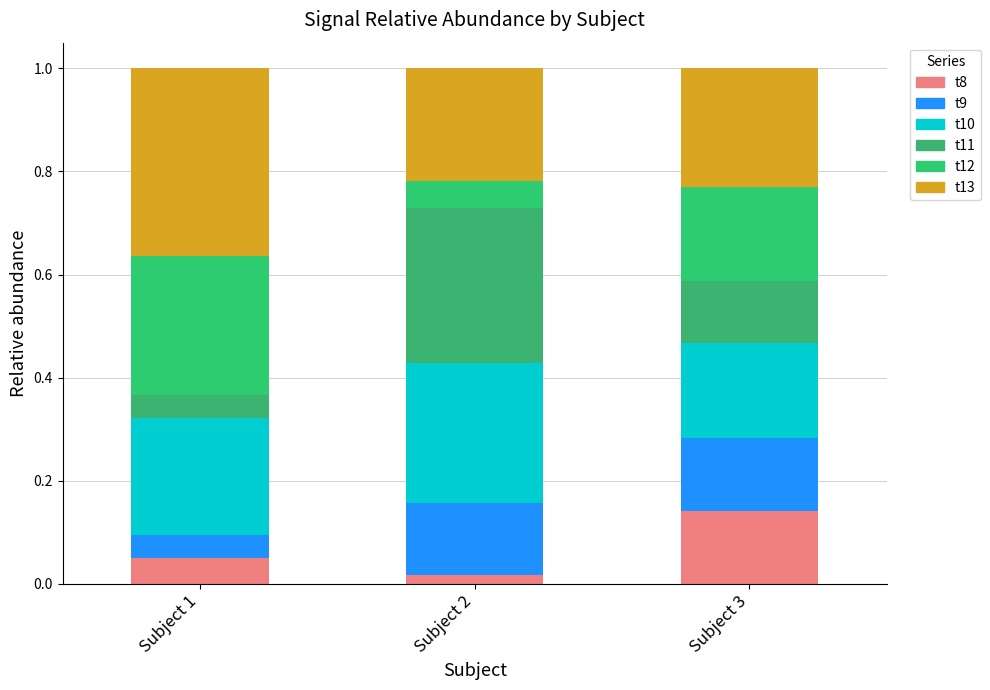

Rank the categories by t13 value from lowest to highest.

Subject 2, Subject 3, Subject 1